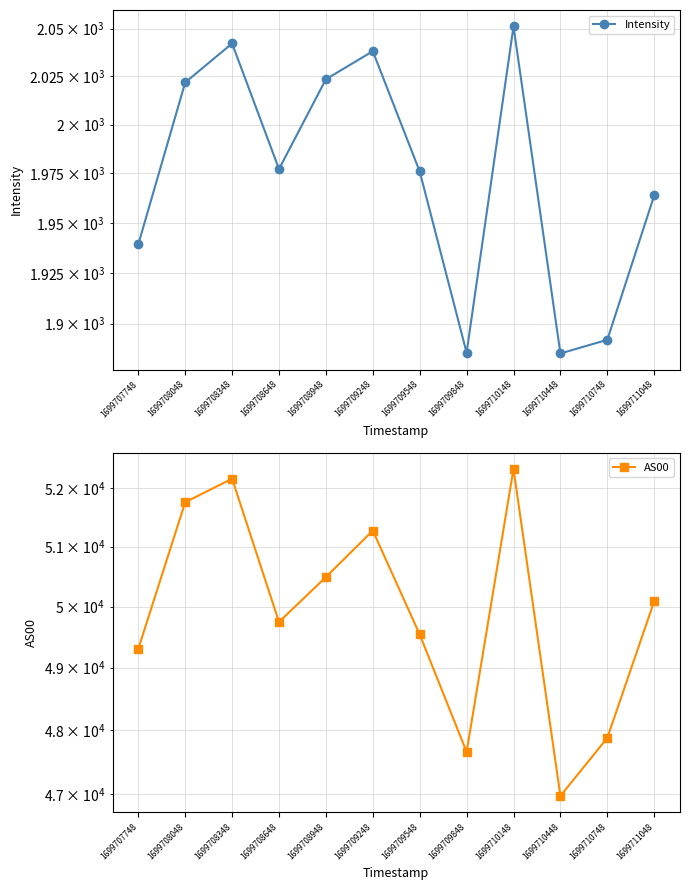

The Intensity series shows 3130.8 at 1699708948. True or false?

False